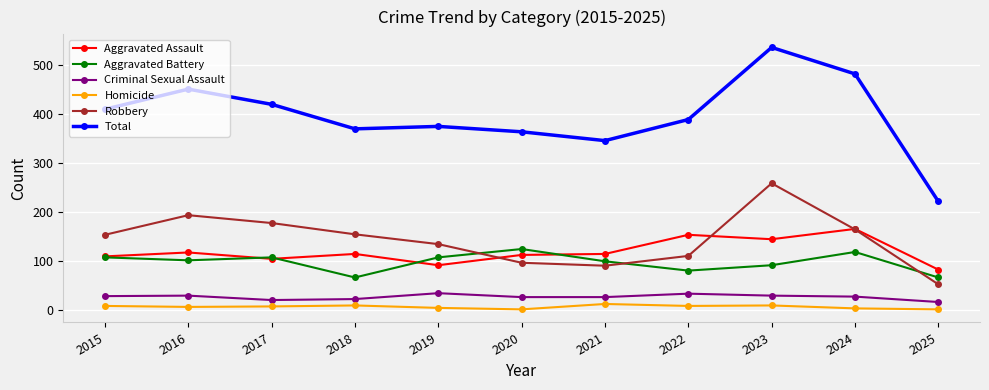

What is the total value across all series at 2019?

750